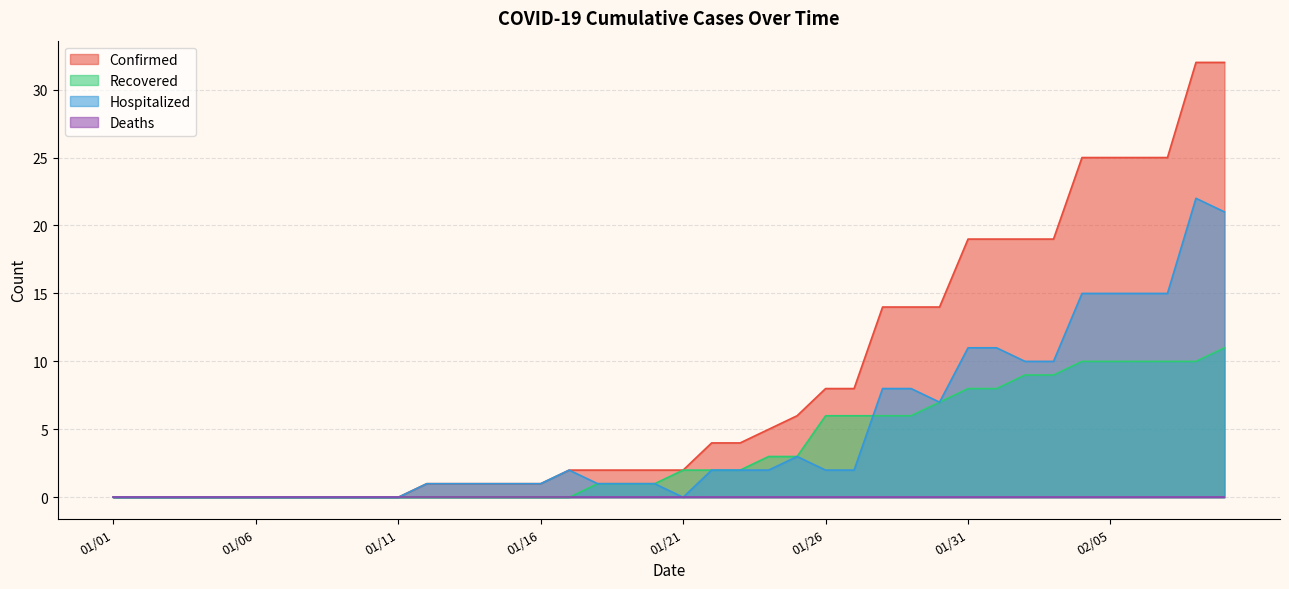

Is it true that Confirmed equals 11 at 01/11?

False